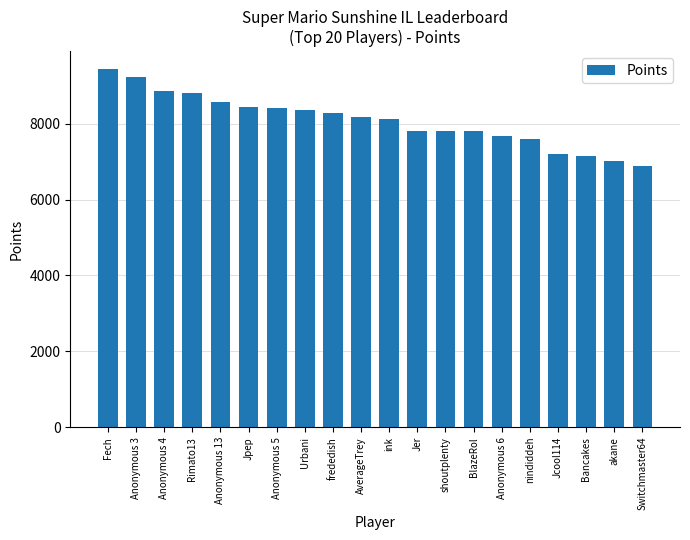

What is the ratio of the value at BlazeRol to the value at Anonymous 13?

0.9